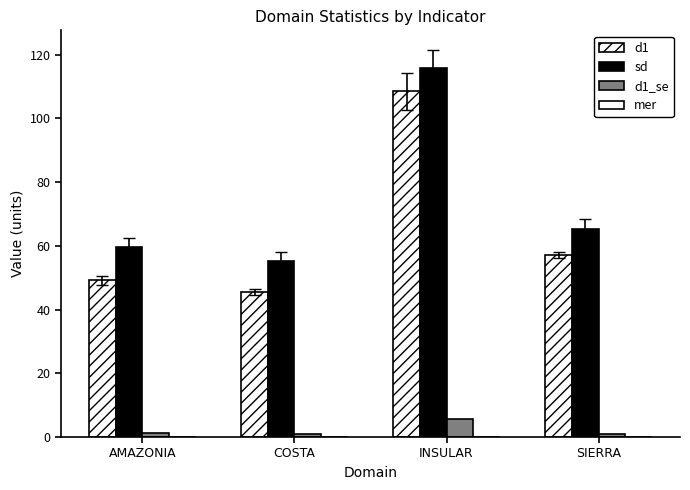

How many categories are shown in the chart?

4